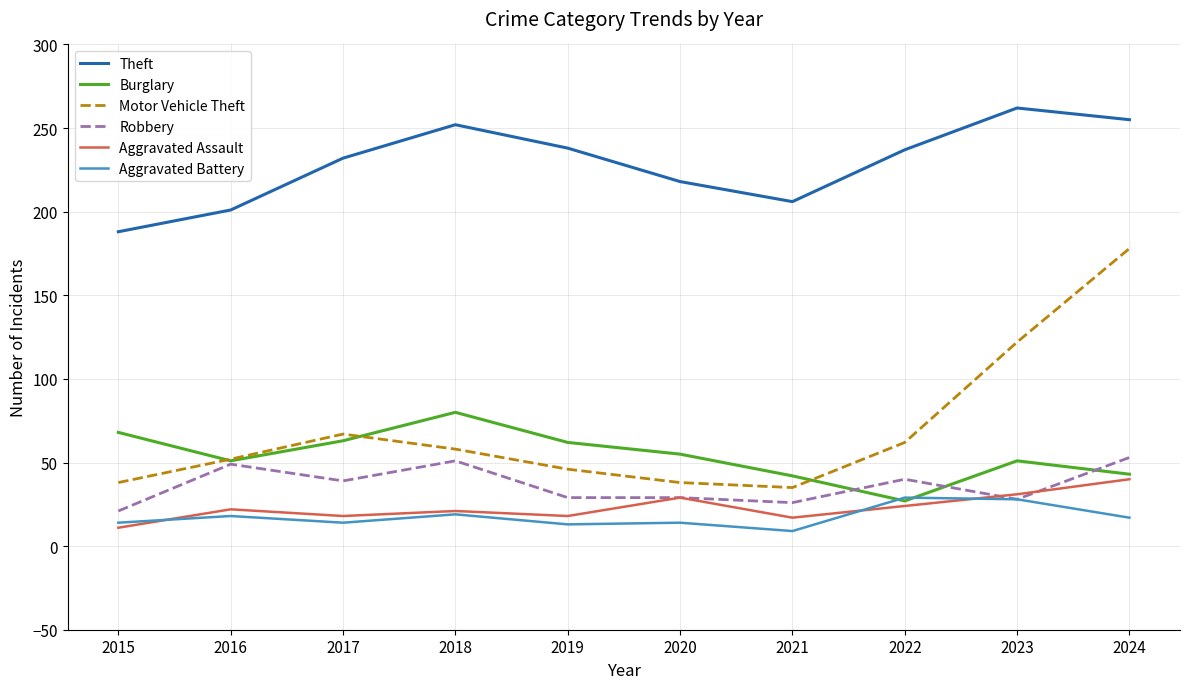

The Aggravated Assault series shows 22 at 2016. True or false?

True